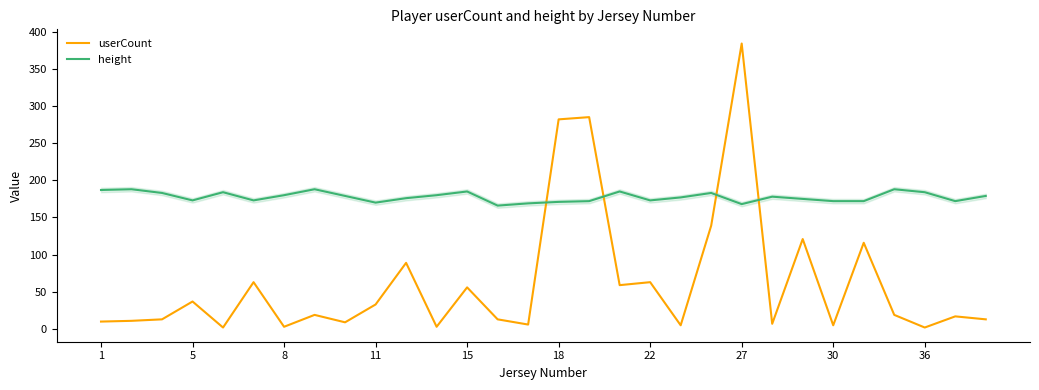

Rank the series by their average value, from lowest to highest.

userCount, height